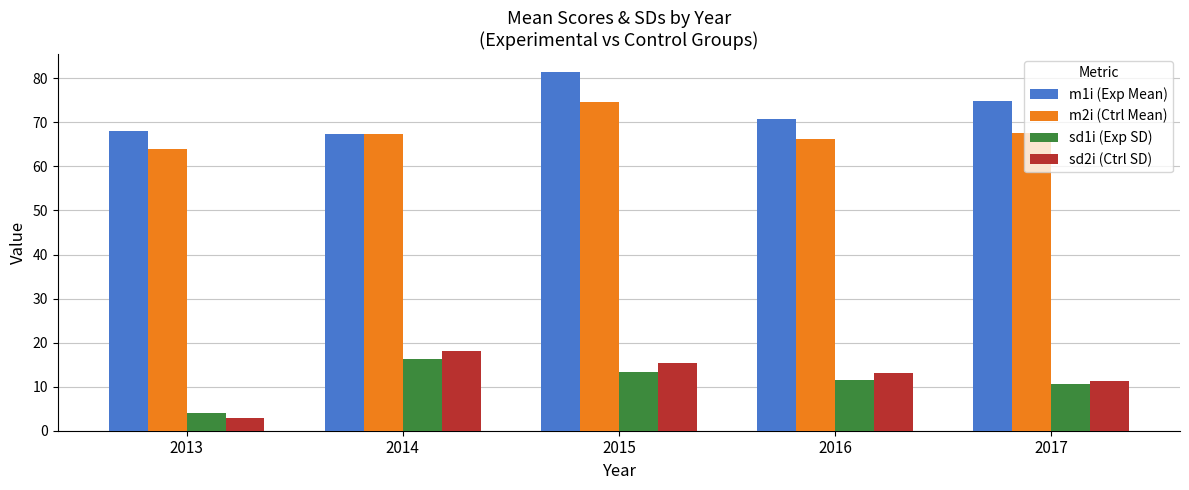

What is the difference between the maximum and minimum values in the sd1i (Exp SD) series?

12.3